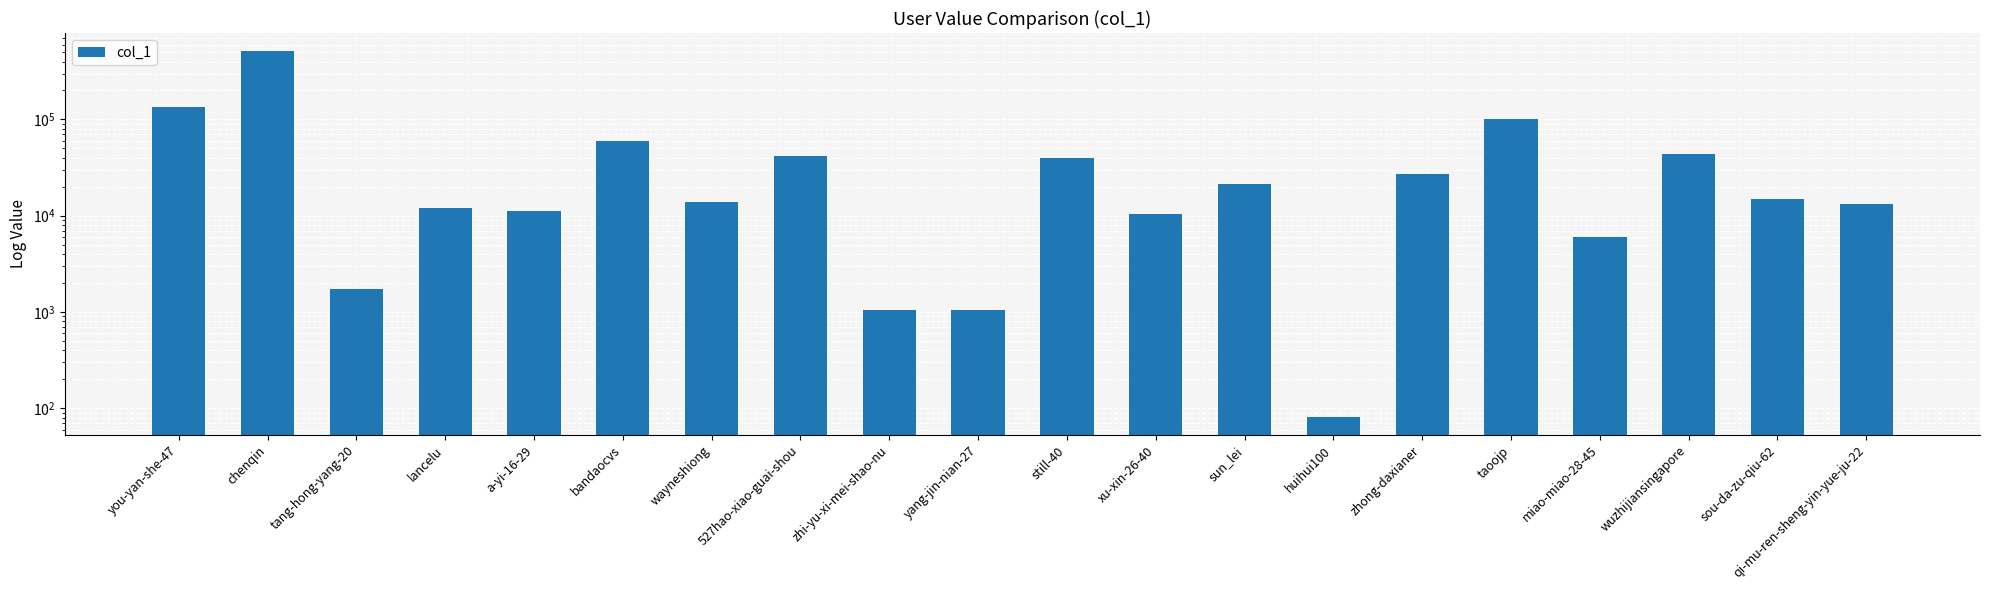

Are the bars horizontal?

No